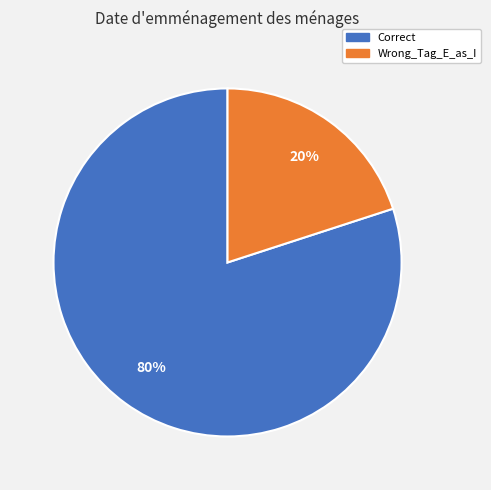

What percentage is the Correct slice, to the nearest percent?

80%